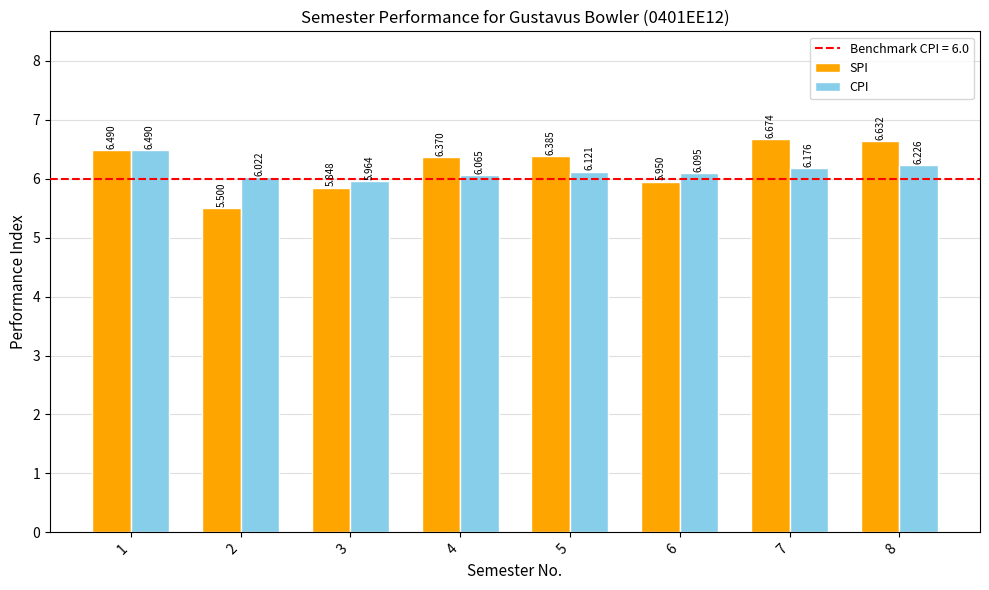

Is the value of SPI at 3 greater than the value of CPI at 2?

No